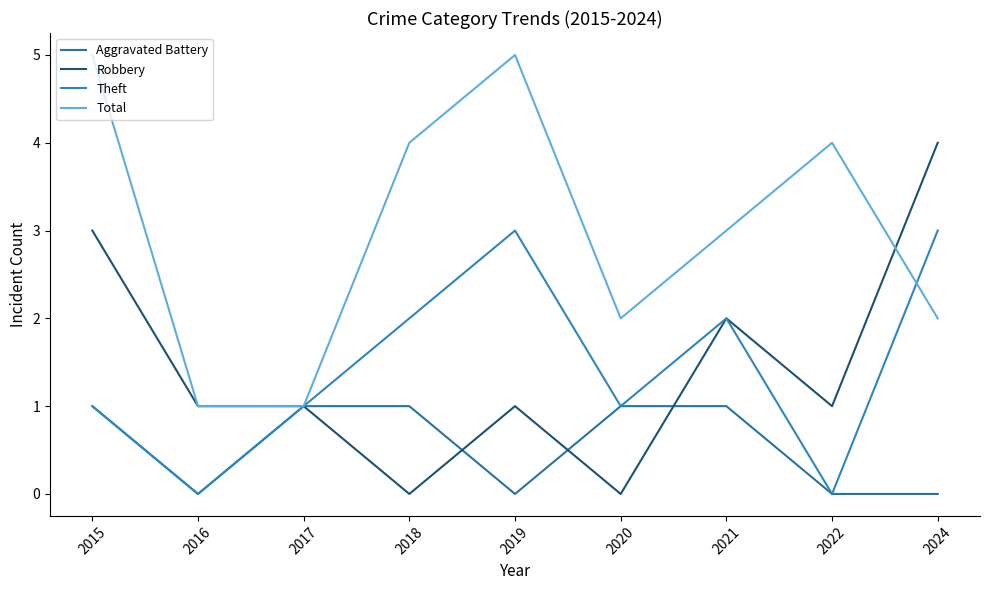

Does the chart have visible grid lines?

No